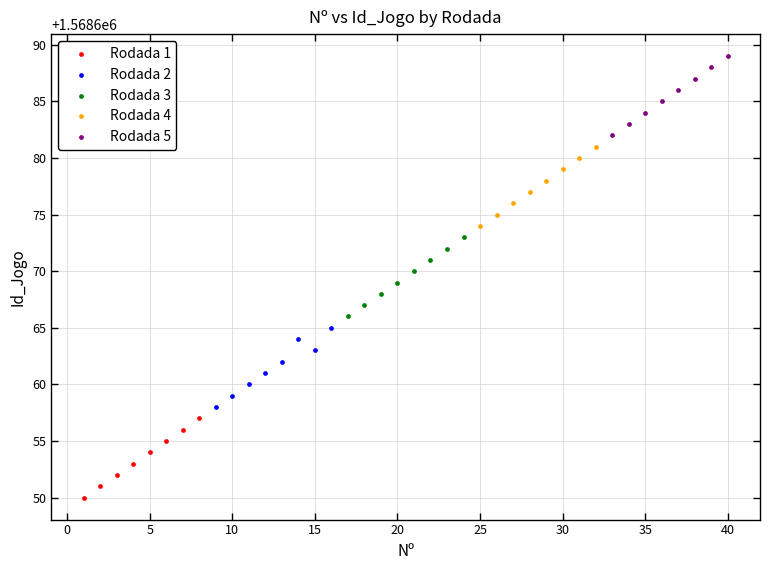

Which series contains the highest Y value?

Rodada 5